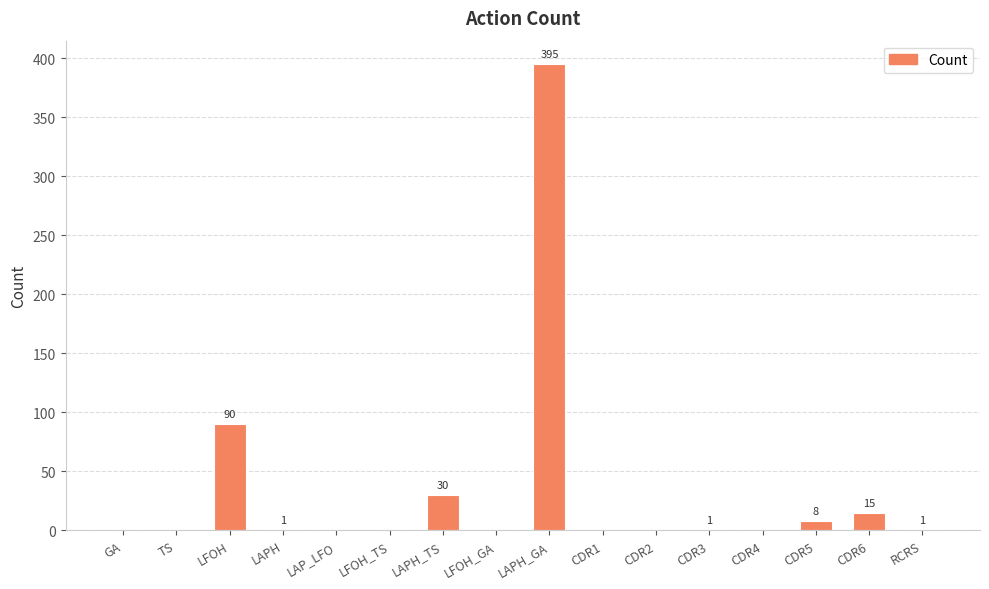

The value at LFOH is 90. True or false?

True